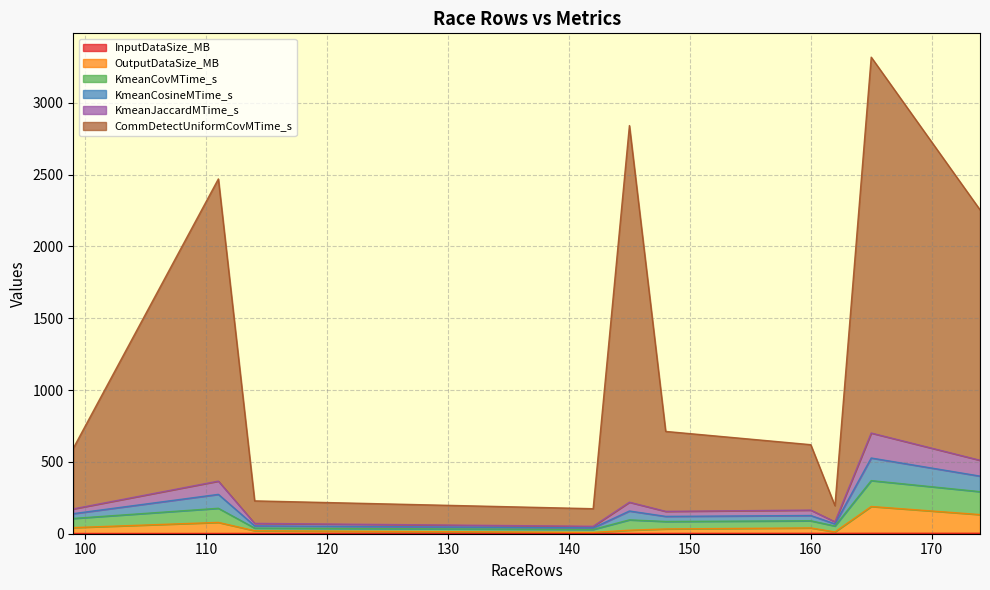

What are all the series names shown in the legend?

InputDataSize_MB, OutputDataSize_MB, KmeanCovMTime_s, KmeanCosineMTime_s, KmeanJaccardMTime_s, CommDetectUniformCovMTime_s